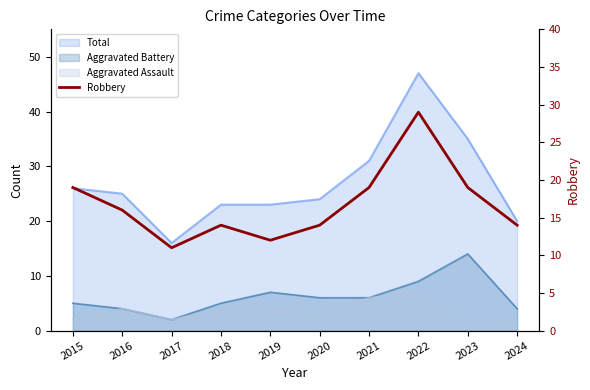

What is the value of the 5th point from the left?

12